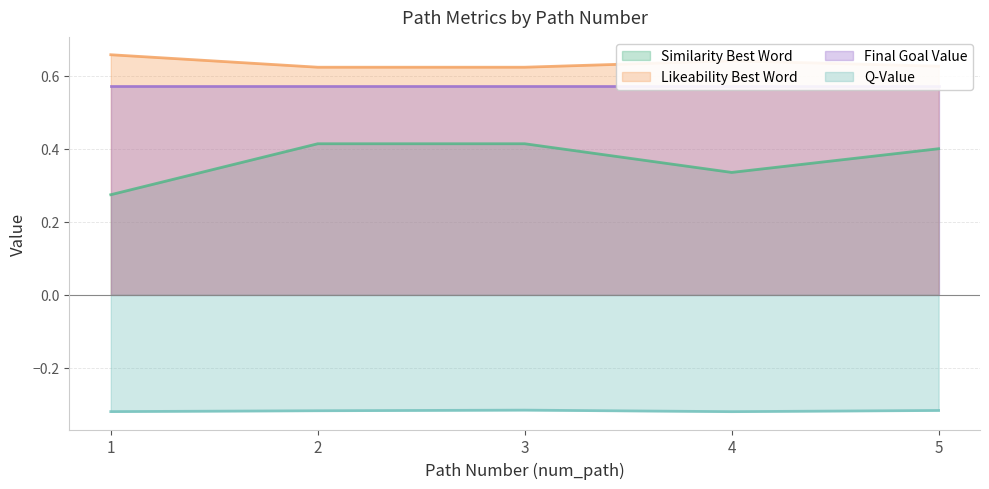

Which series has the largest total across all categories?

li_best_word